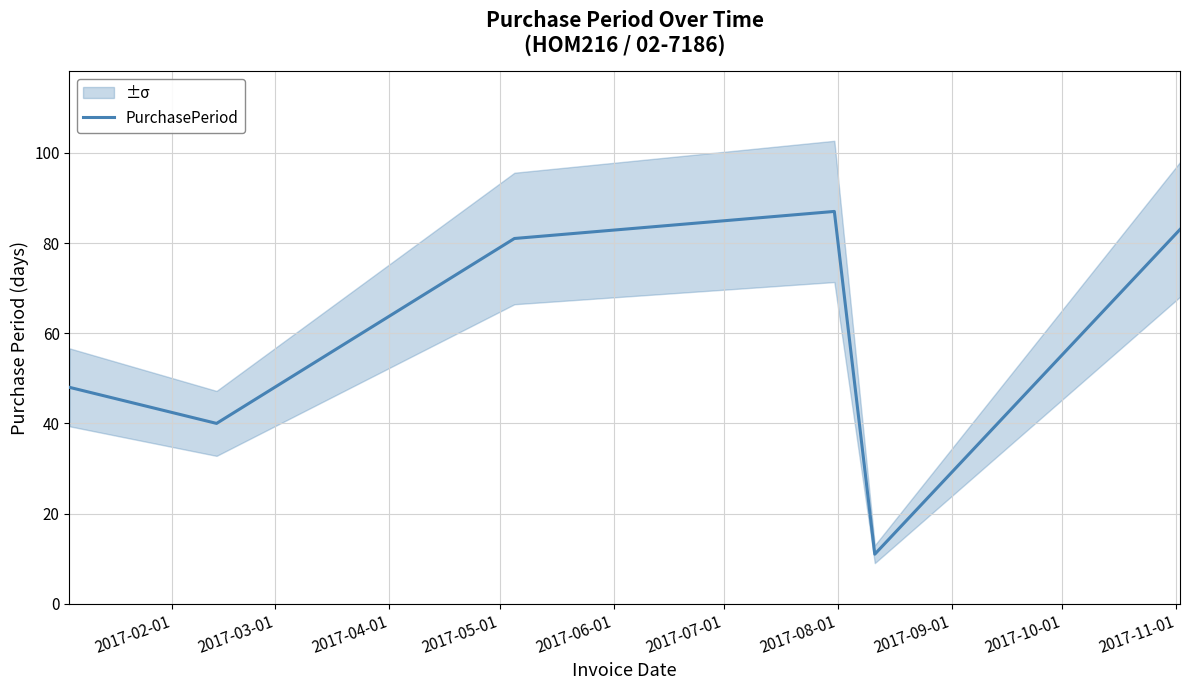

How many points are higher than both their immediate neighbors (excluding endpoints)?

1